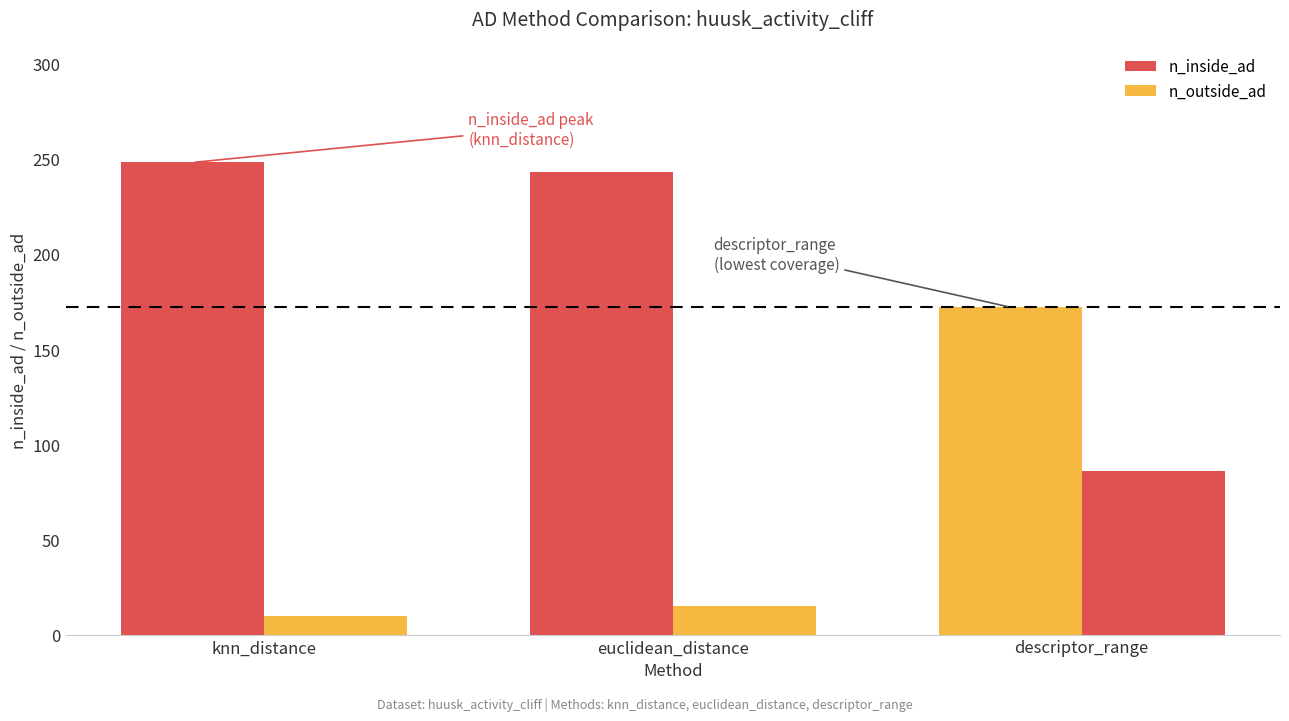

Which label corresponds to the smallest value in the chart?

knn_distance